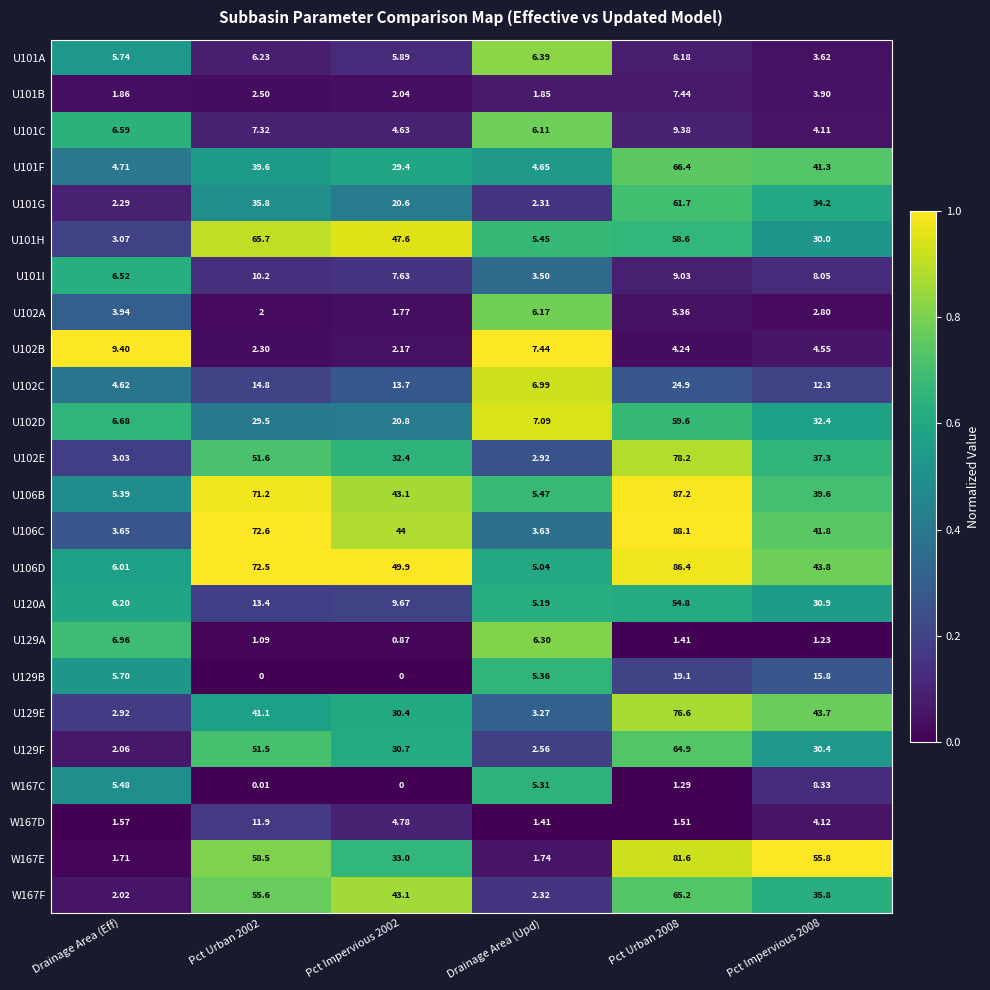

What is the maximum value shown in the chart?

88.1